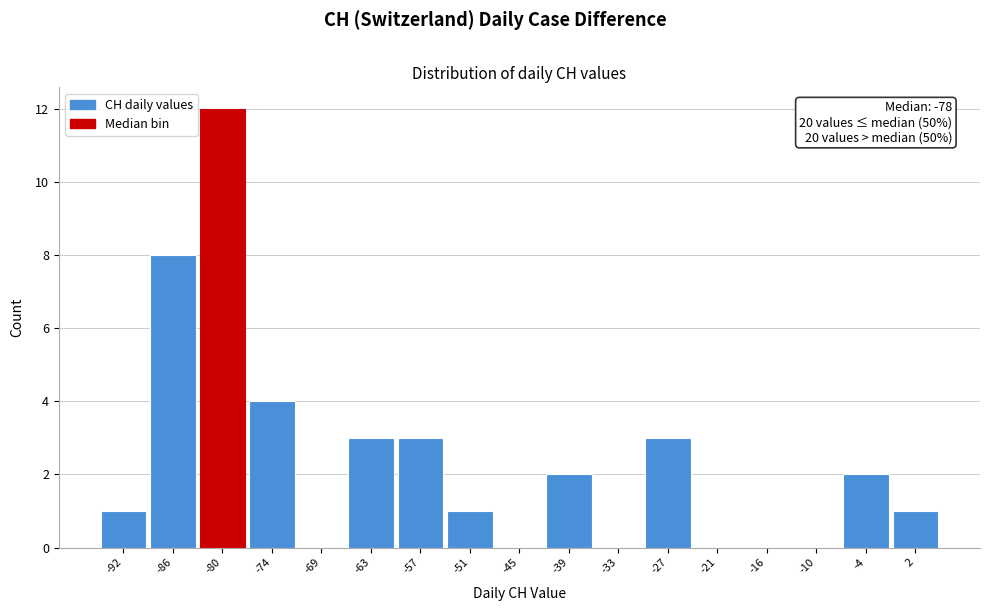

Which range on the x-axis has the tallest bar?

-83 to -77